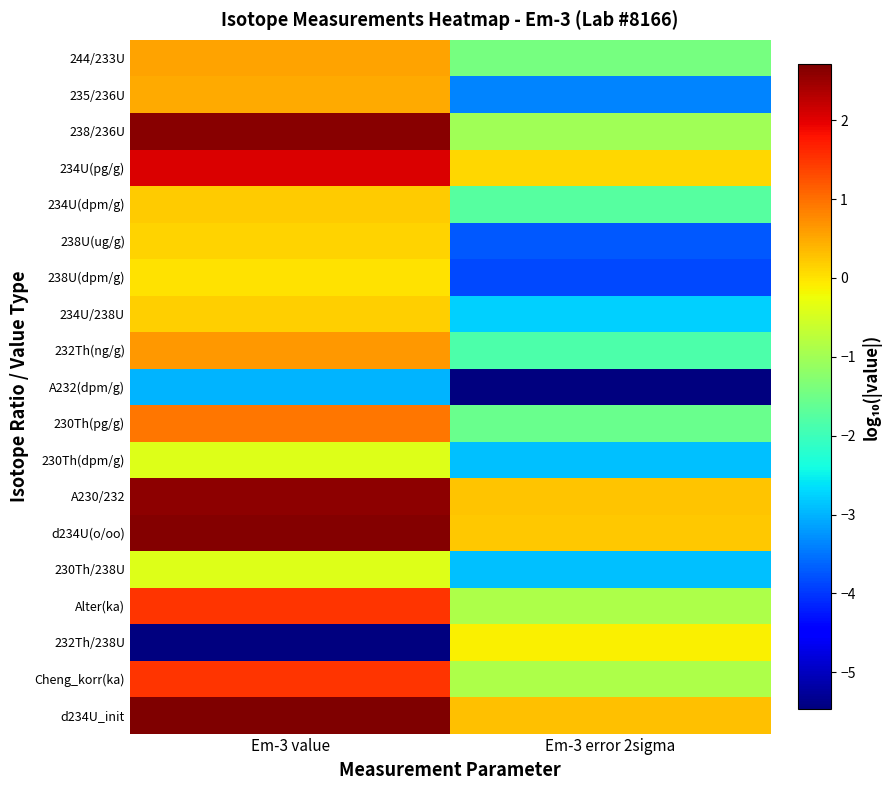

Reading left to right, what are all the values shown in this chart?

244/233U: Em-3 value=0.5	Em-3 error 2sigma=-1.4
235/236U: Em-3 value=0.5	Em-3 error 2sigma=-3.4
238/236U: Em-3 value=2.6	Em-3 error 2sigma=-1.0
234U(pg/g): Em-3 value=2.1	Em-3 error 2sigma=0.1
234U(dpm/g): Em-3 value=0.2	Em-3 error 2sigma=-1.8
238U(ug/g): Em-3 value=0.2	Em-3 error 2sigma=-3.7
238U(dpm/g): Em-3 value=0.0	Em-3 error 2sigma=-3.9
234U/238U: Em-3 value=0.2	Em-3 error 2sigma=-2.8
232Th(ng/g): Em-3 value=0.6	Em-3 error 2sigma=-1.8
A232(dpm/g): Em-3 value=-3.0	Em-3 error 2sigma=-5.4
230Th(pg/g): Em-3 value=1.0	Em-3 error 2sigma=-1.5
230Th(dpm/g): Em-3 value=-0.4	Em-3 error 2sigma=-2.9
A230/232: Em-3 value=2.6	Em-3 error 2sigma=0.3
d234U(o/oo): Em-3 value=2.7	Em-3 error 2sigma=0.2
230Th/238U: Em-3 value=-0.4	Em-3 error 2sigma=-2.9
Alter(ka): Em-3 value=1.5	Em-3 error 2sigma=-0.9
232Th/238U: Em-3 value=-5.5	Em-3 error 2sigma=-0.1
Cheng_korr(ka): Em-3 value=1.5	Em-3 error 2sigma=-0.9
d234U_init: Em-3 value=2.7	Em-3 error 2sigma=0.3